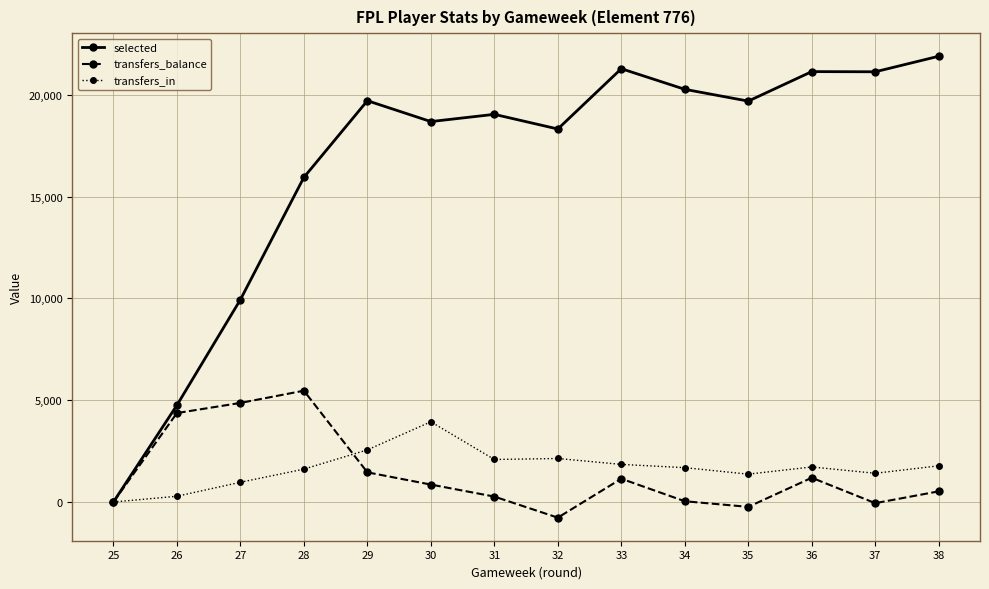

Is it true that selected equals 4049 at 30?

False